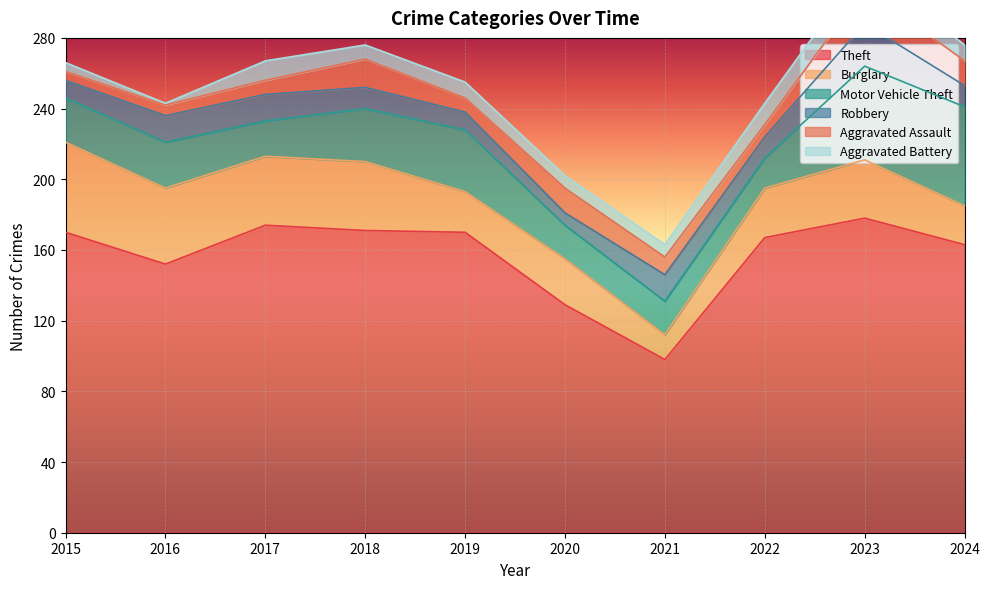

At which label is Theft closest to 138?

2020